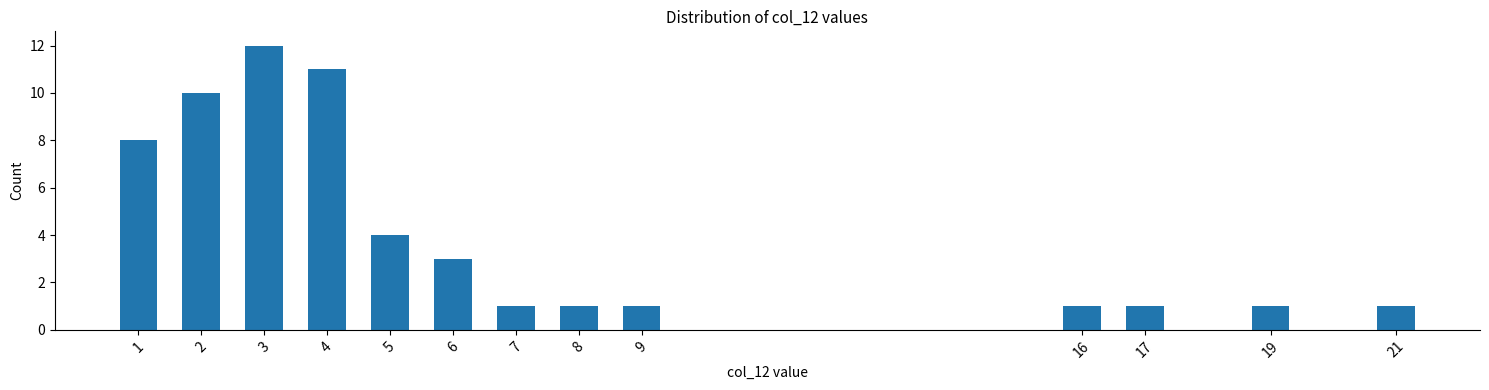

Reading left to right, transcribe all the data shown in this chart.

1=8	2=10	3=12	4=11	5=4	6=3	7=1	8=1	9=1	16=1	17=1	19=1	21=1